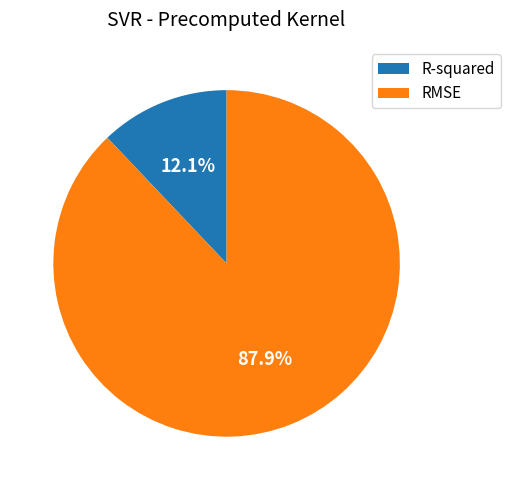

Does R-squared represent more than half of the total?

No